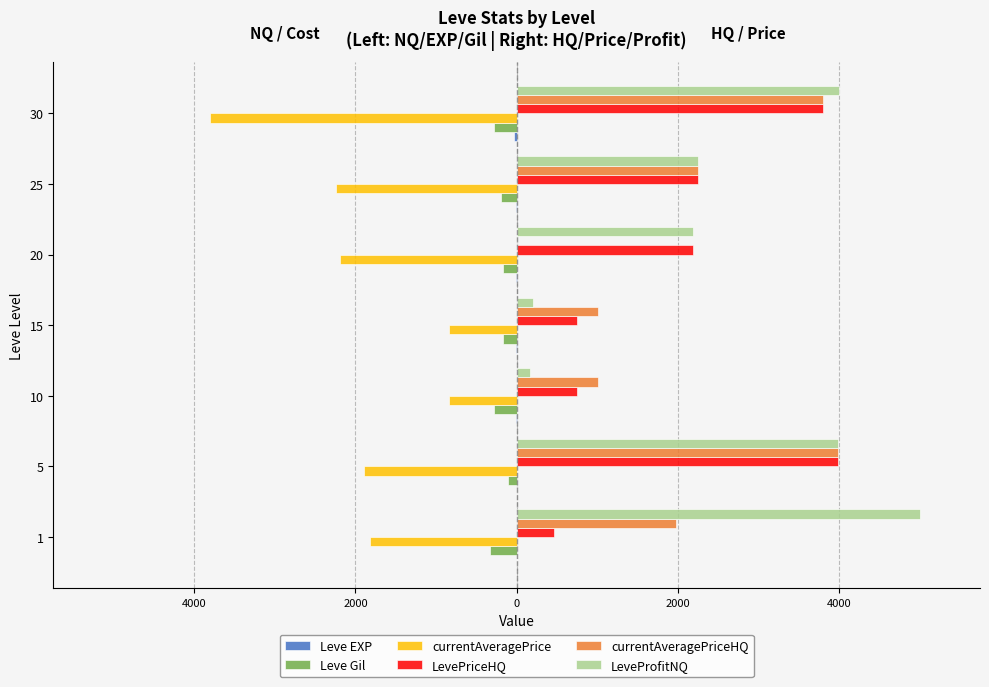

Reading right to left, extract all data points from this chart.

Leve EXP: -31	-12	-9	-7	-3	-1	-1
Leve Gil: -280	-200	-170	-170	-280	-110	-330
currentAveragePrice: -3800	-2247	-2187	-836	-836	-1894	-1820
LevePriceHQ: 3800	2247	2187	750	750	3984	460
currentAveragePriceHQ: 3800	2247	0	1010	1010	3984	1973
LeveProfitNQ: 3995	2250	2187	200	160	3984	5000